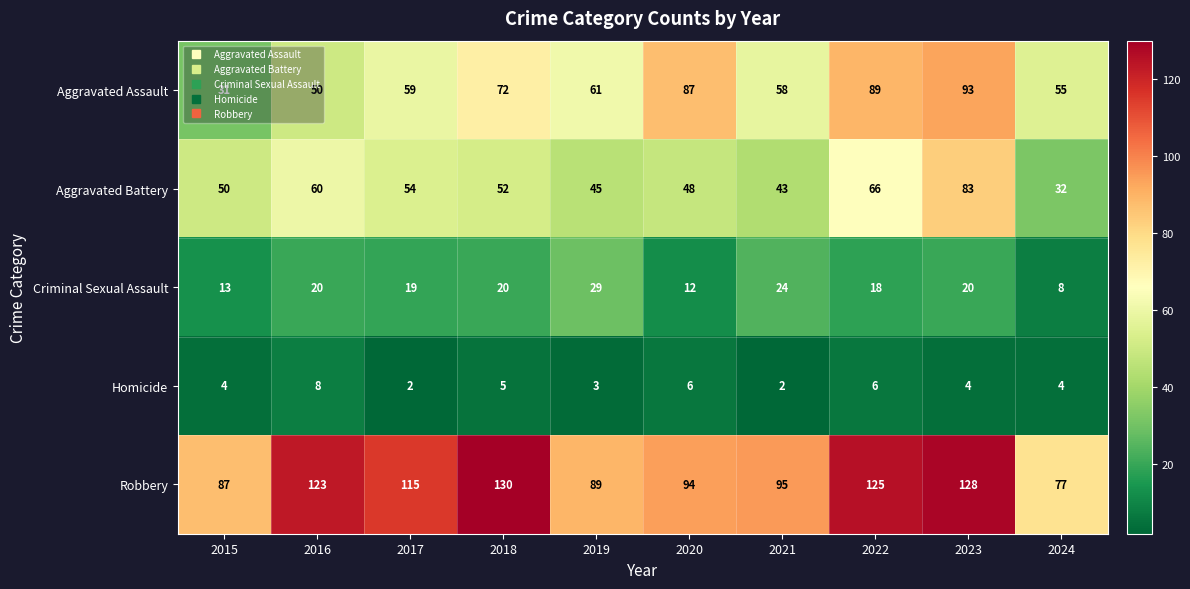

Between 2021 and 2024, which series saw the biggest shift?

Robbery